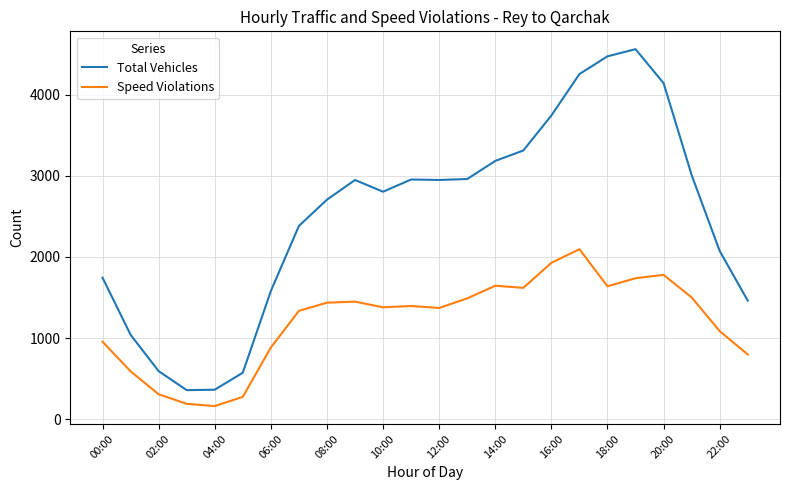

List the series in order of their peak value, highest first.

Total Vehicles, Speed Violations